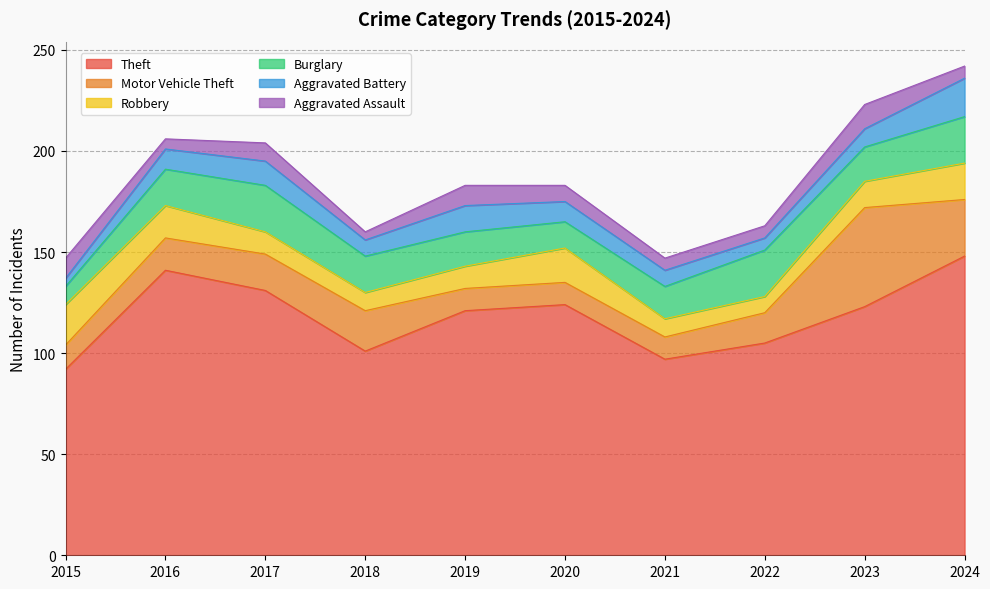

True or false: Aggravated Assault and Theft intersect in this chart.

False